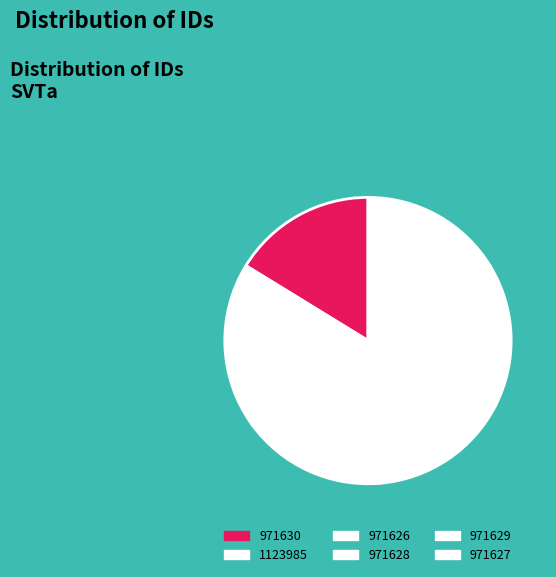

Which slice is the largest?

1123985